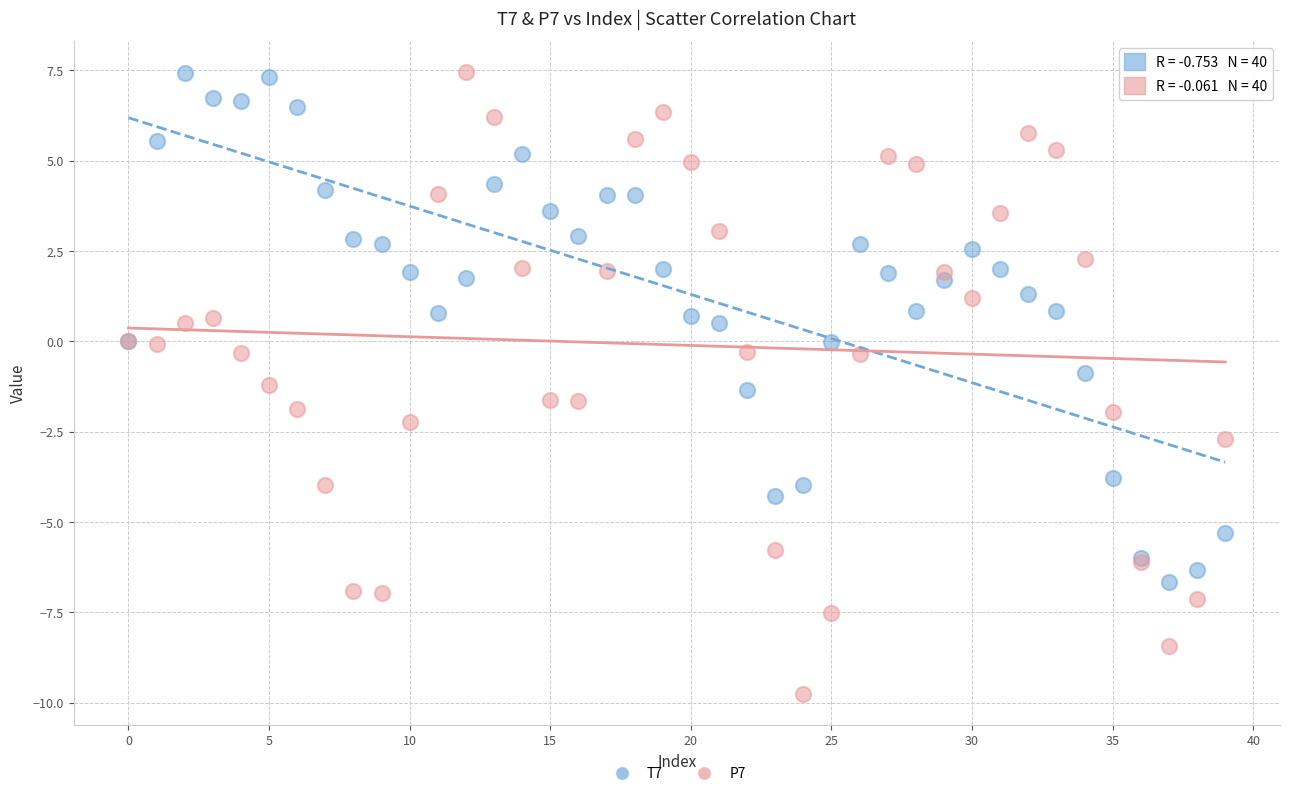

Which series reaches the minimum Y coordinate?

P7